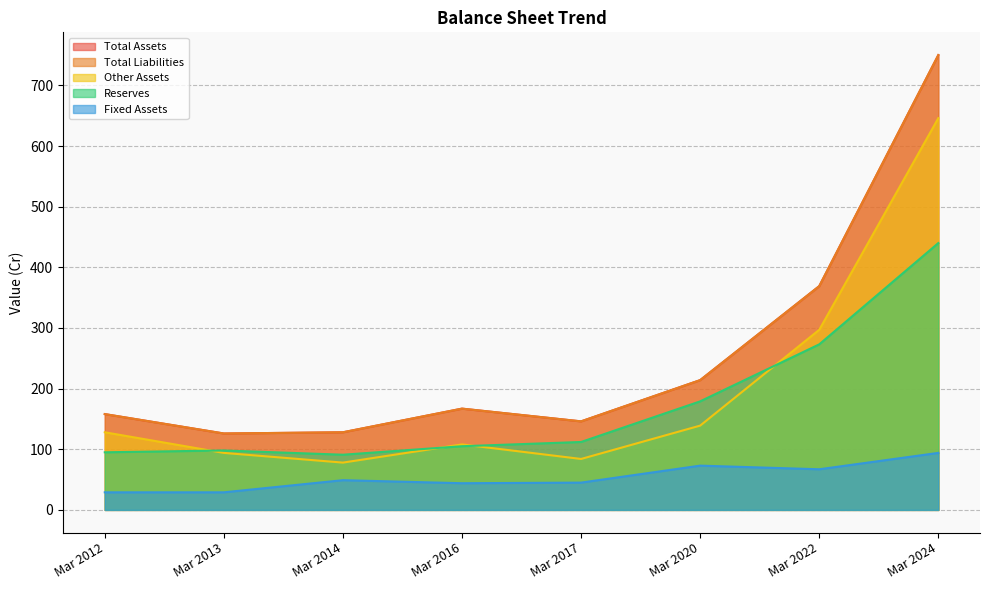

Reading right to left, extract all data points from this chart.

Total Assets: Mar 2024=750	Mar 2022=369	Mar 2020=214	Mar 2017=146	Mar 2016=167	Mar 2014=128	Mar 2013=126	Mar 2012=158
Total Liabilities: Mar 2024=750	Mar 2022=369	Mar 2020=214	Mar 2017=146	Mar 2016=167	Mar 2014=128	Mar 2013=126	Mar 2012=158
Other Assets: Mar 2024=646	Mar 2022=297	Mar 2020=139	Mar 2017=84	Mar 2016=108	Mar 2014=78	Mar 2013=94	Mar 2012=128
Reserves: Mar 2024=440	Mar 2022=273	Mar 2020=179	Mar 2017=112	Mar 2016=105	Mar 2014=91	Mar 2013=98	Mar 2012=95
Fixed Assets: Mar 2024=94	Mar 2022=67	Mar 2020=73	Mar 2017=45	Mar 2016=44	Mar 2014=49	Mar 2013=29	Mar 2012=29